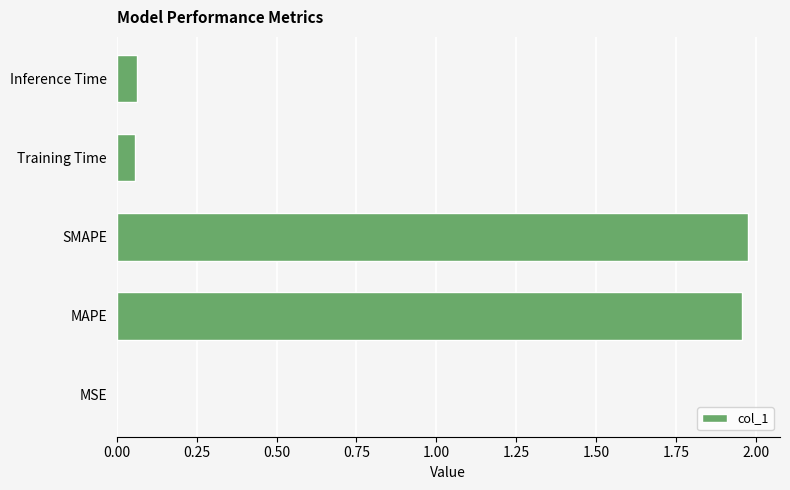

Is it true that the value at MSE is 0.0?

True